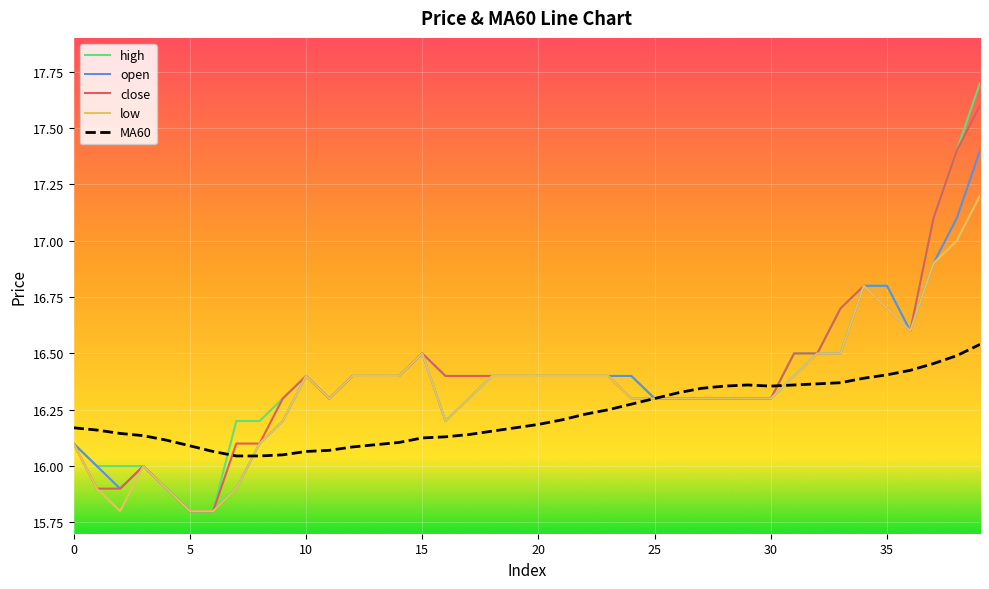

Which series has the largest range (max minus min)?

high